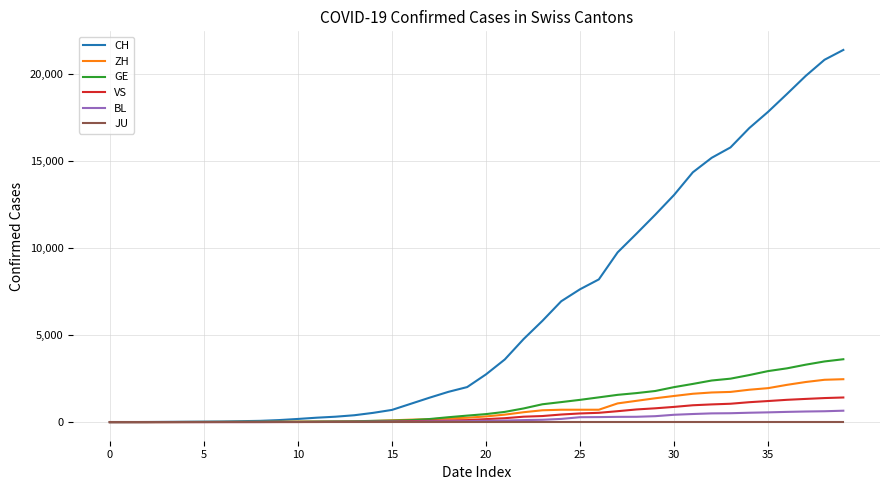

Does the chart display data point markers on the line(s)?

No